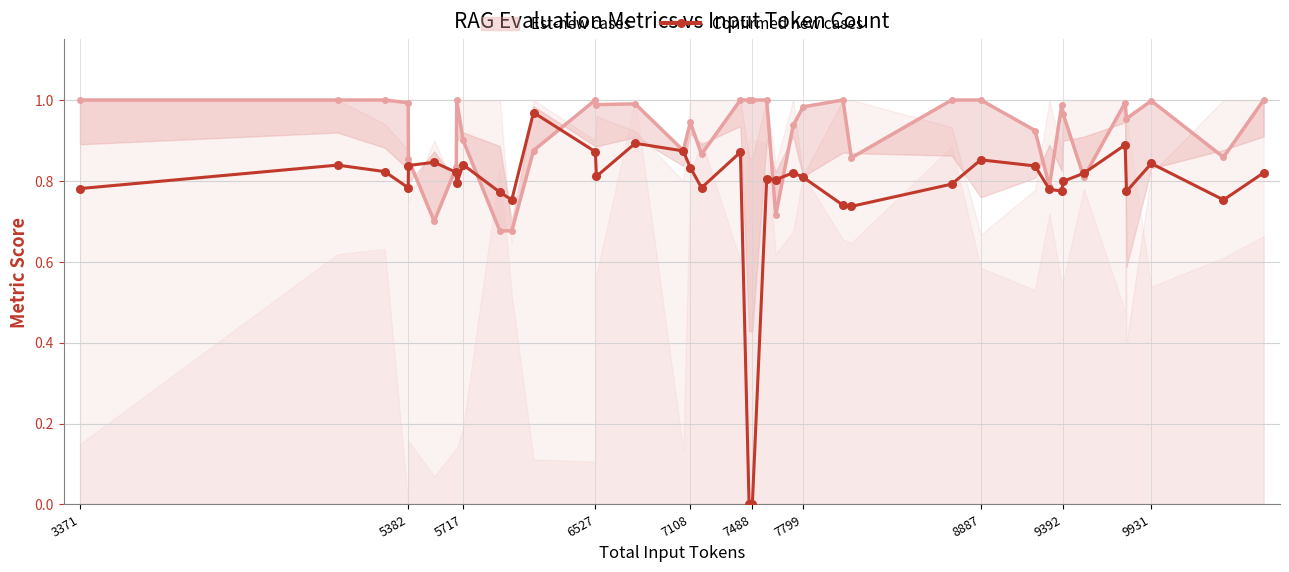

True or false: Confirmed new cases has a value of 0.4 at 7108.

False